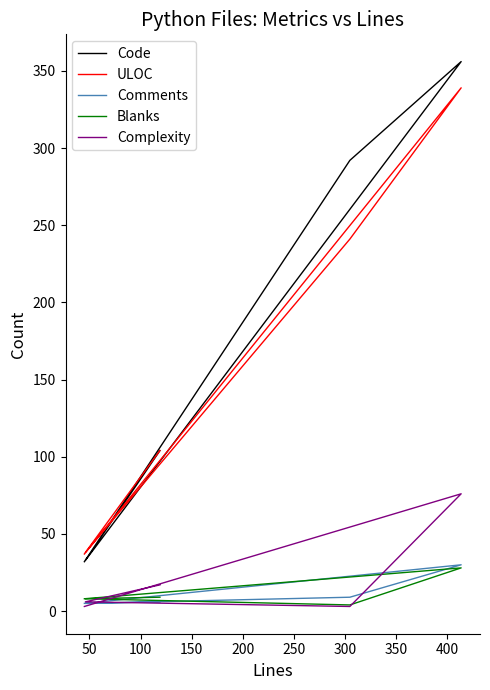

How many values in the Complexity series exceed 6?

2